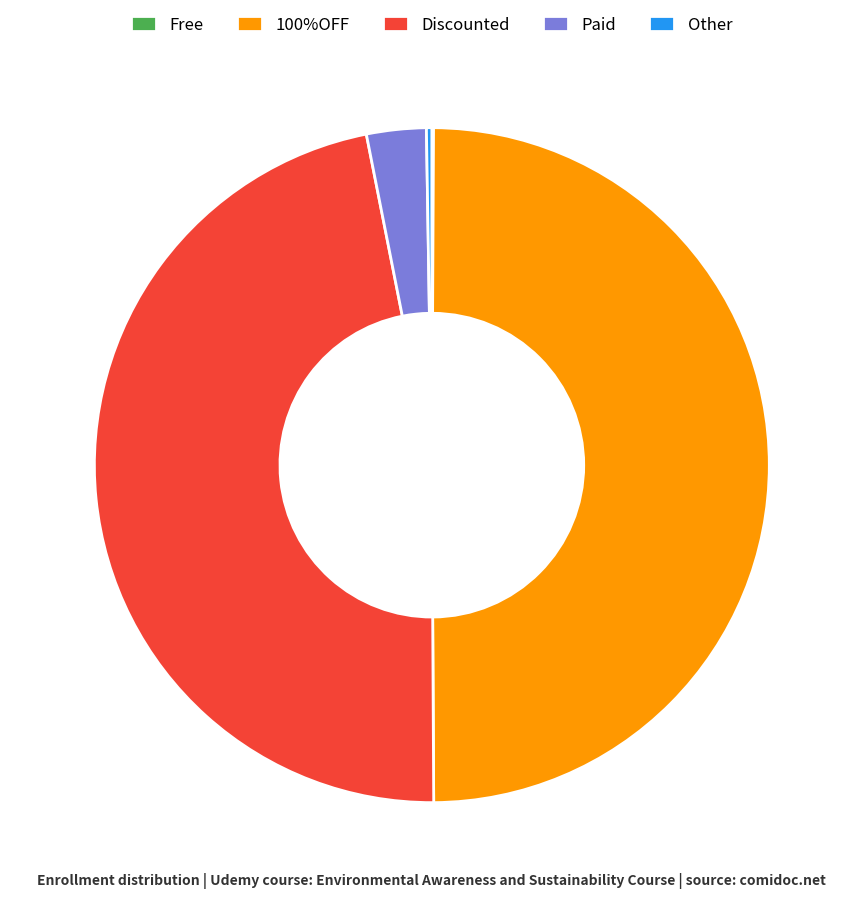

What is the ratio of the value at Discounted to the value at 100%OFF?

0.9